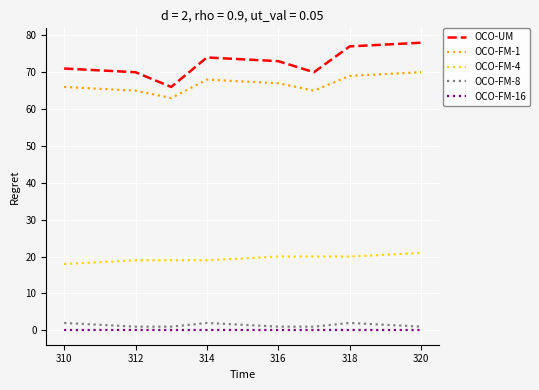

Which series has the largest range (max minus min)?

OCO-UM